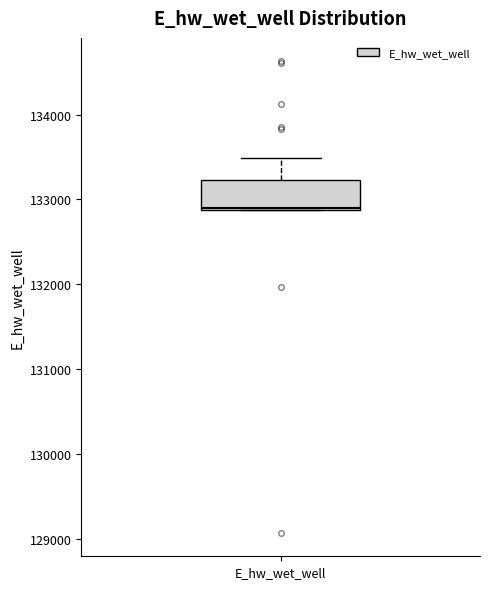

Where is the lower edge of the box for E_hw_wet_well on the y-axis? The values are not printed on the chart, so give them approximately, as read against the axis.

132900